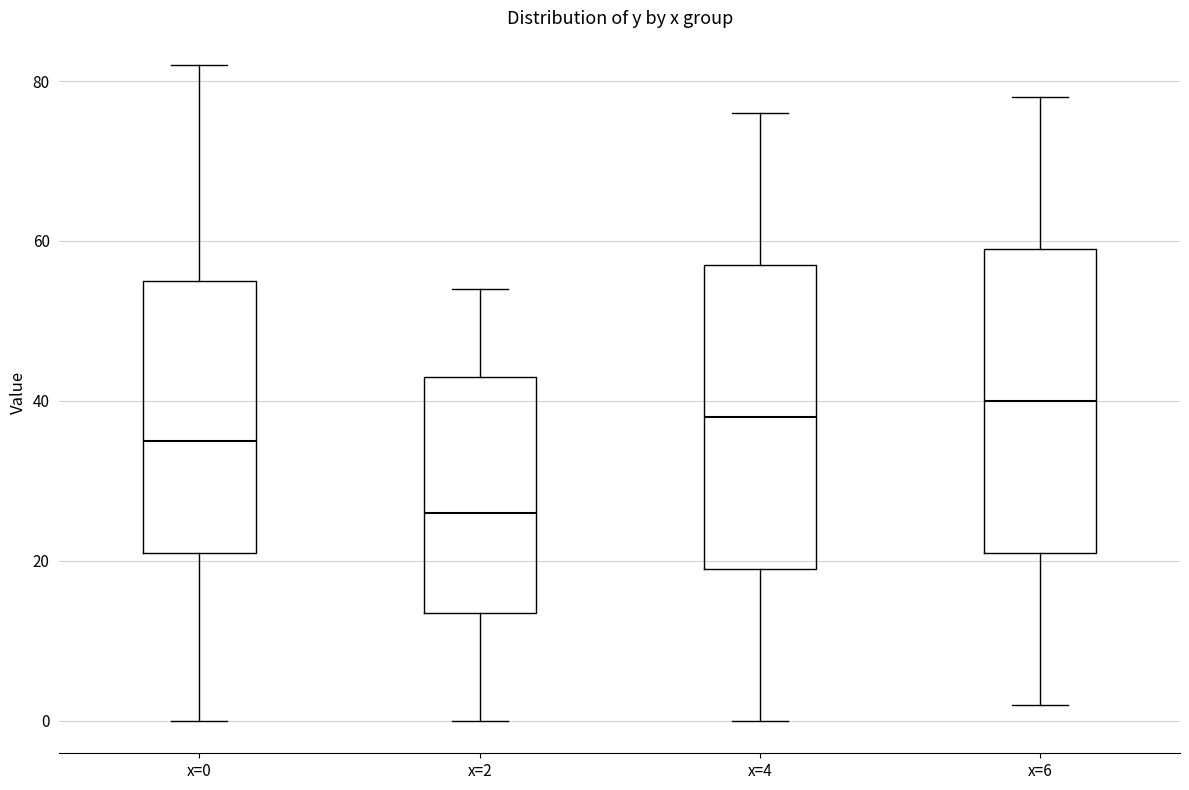

Which box has the highest median line?

x=6